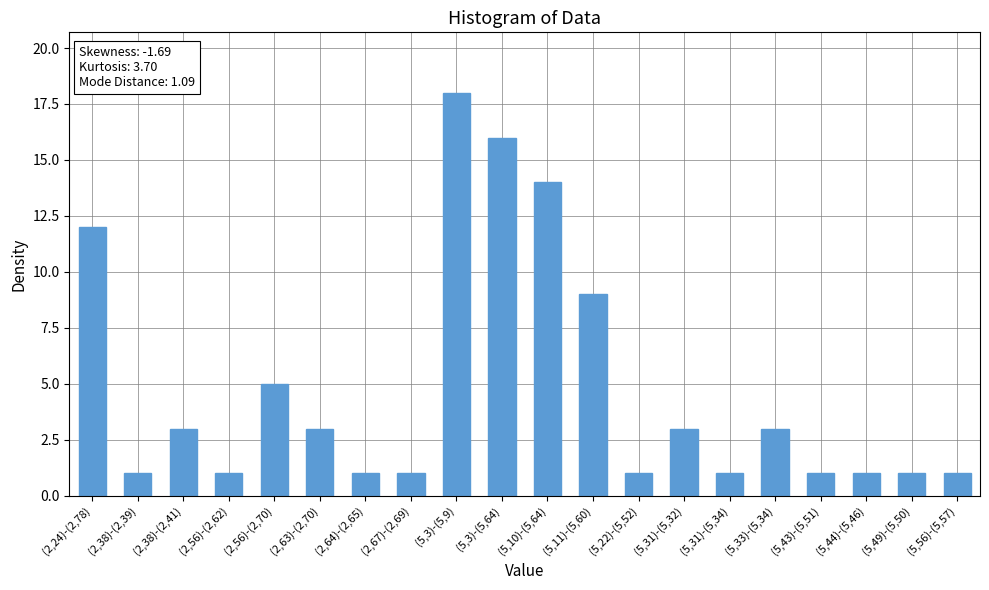

Reading left to right, transcribe all the data shown in this chart.

(2,24)-(2,78)=12	(2,38)-(2,39)=1	(2,38)-(2,41)=3	(2,56)-(2,62)=1	(2,56)-(2,70)=5	(2,63)-(2,70)=3	(2,64)-(2,65)=1	(2,67)-(2,69)=1	(5,3)-(5,9)=18	(5,3)-(5,64)=16	(5,10)-(5,64)=14	(5,11)-(5,60)=9	(5,22)-(5,52)=1	(5,31)-(5,32)=3	(5,31)-(5,34)=1	(5,33)-(5,34)=3	(5,43)-(5,51)=1	(5,44)-(5,46)=1	(5,49)-(5,50)=1	(5,56)-(5,57)=1